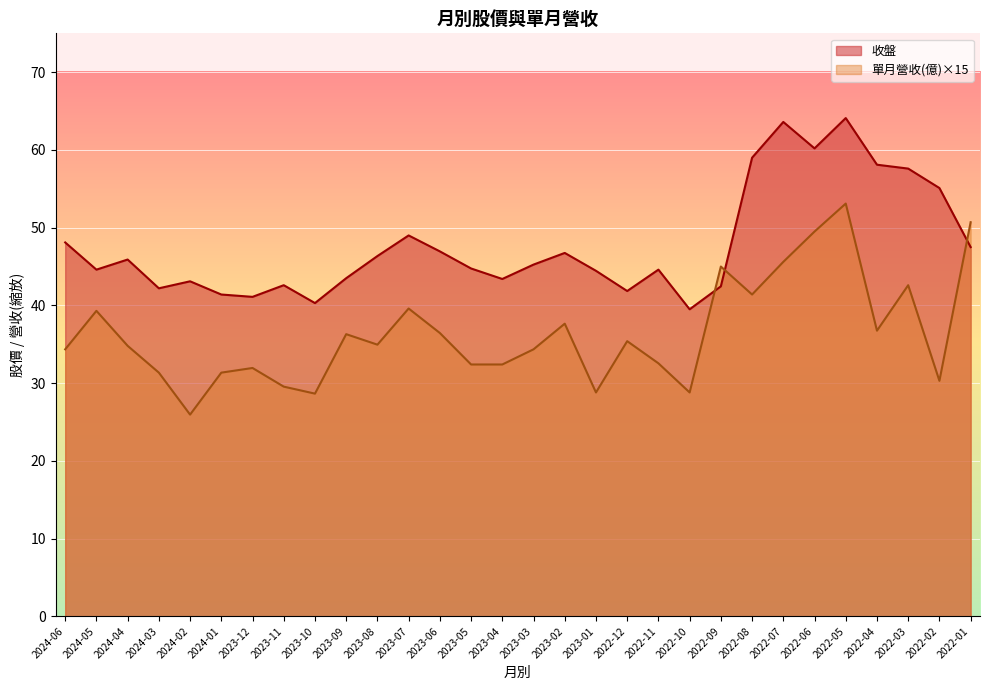

At which label is 單月營收 closest to 39?

2024-05